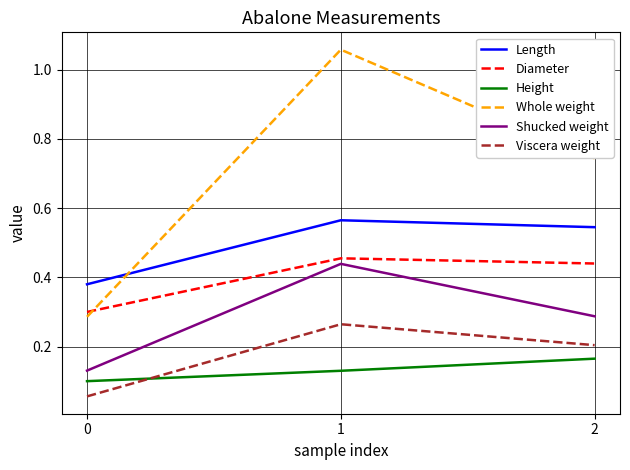

Does the chart display data point markers on the line(s)?

No